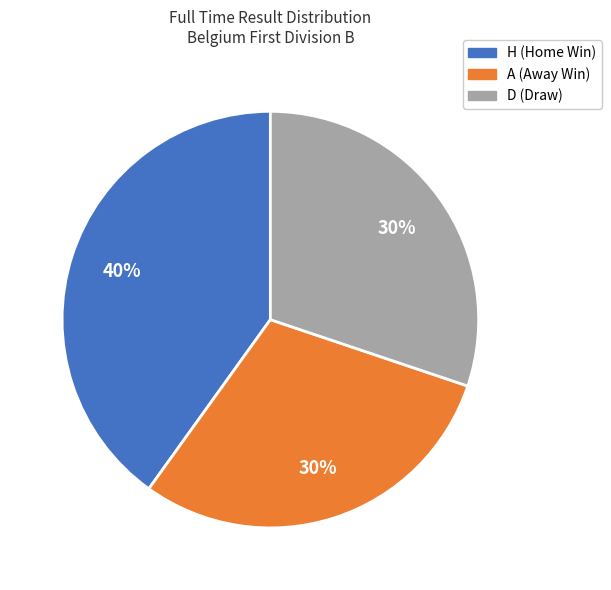

The A slice represents 30% of the pie. True or false?

True